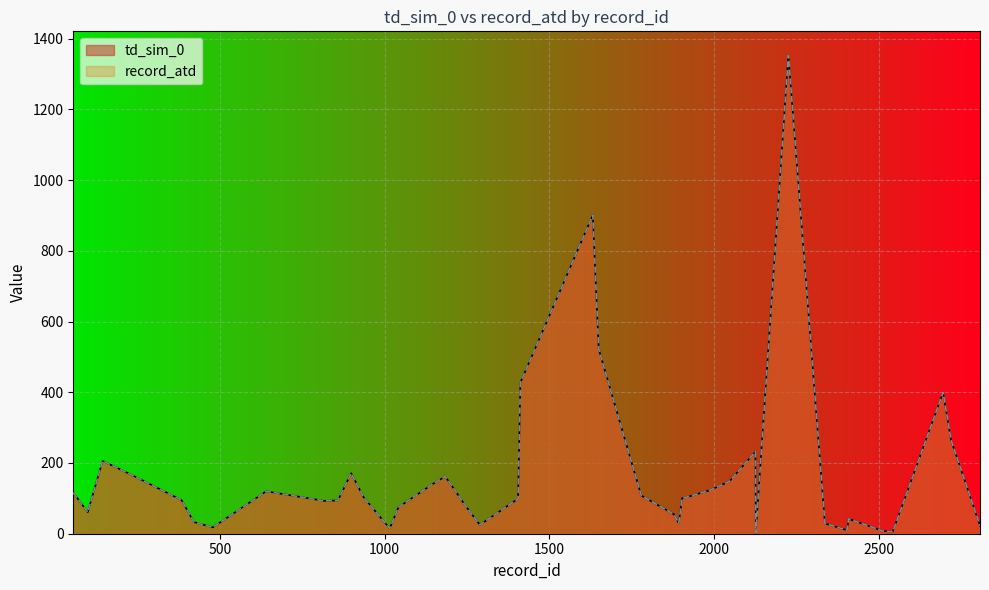

What are all the series names shown in the legend?

td_sim_0, record_atd